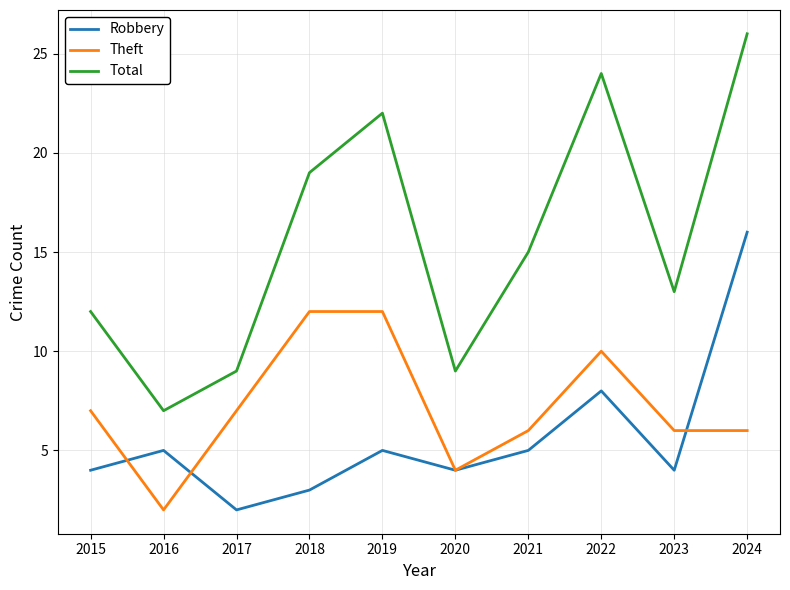

List the series in order of their overall mean, highest first.

Total, Theft, Robbery